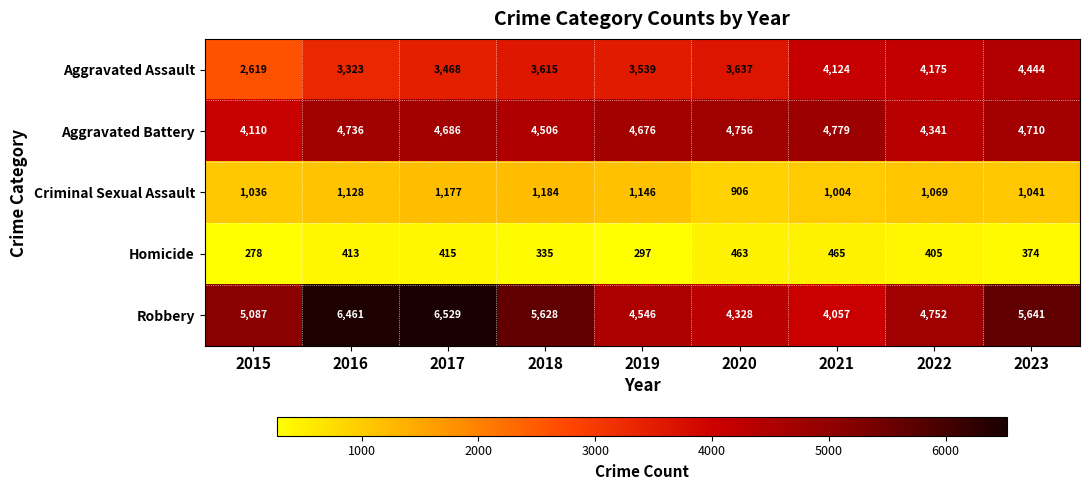

How many values in the Criminal Sexual Assault series are below 1069?

4